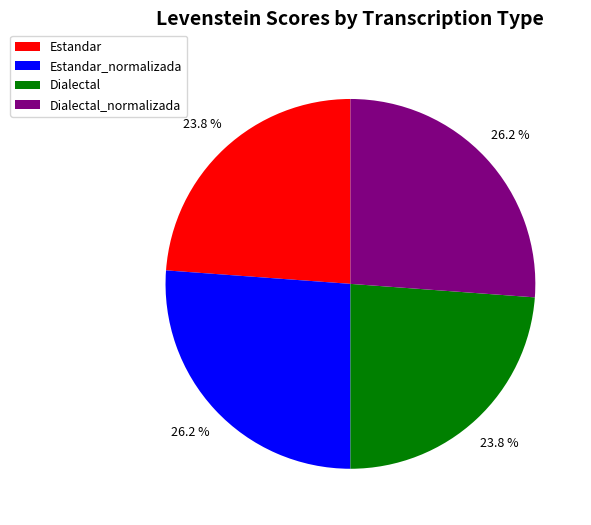

True or false: Dialectal_normalizada accounts for 41% of the total.

False